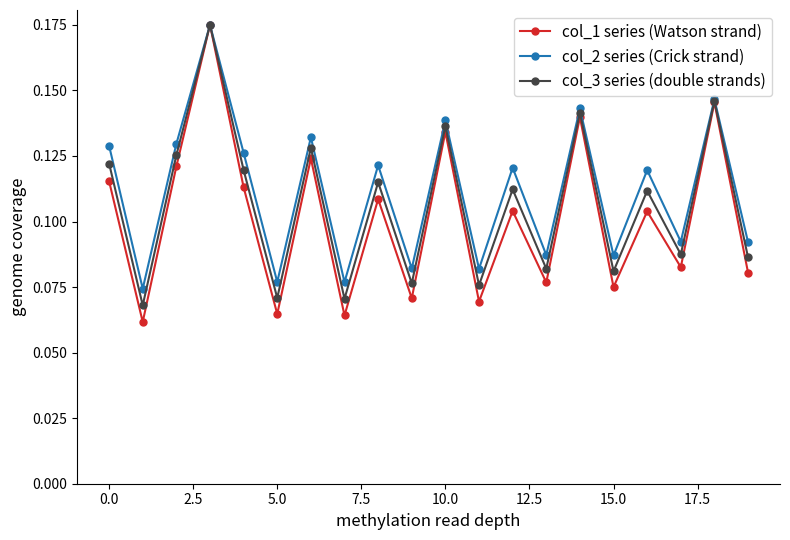

At how many categories does at least one series exceed 0?

20